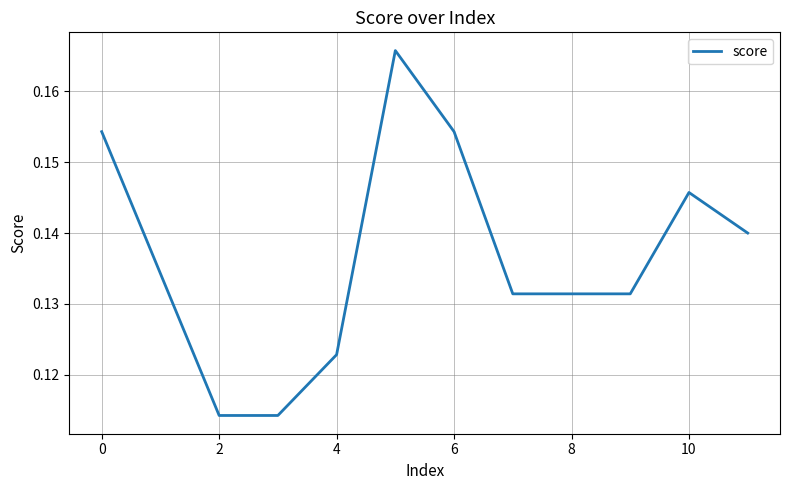

Count the values in the range 0 to 1.

12